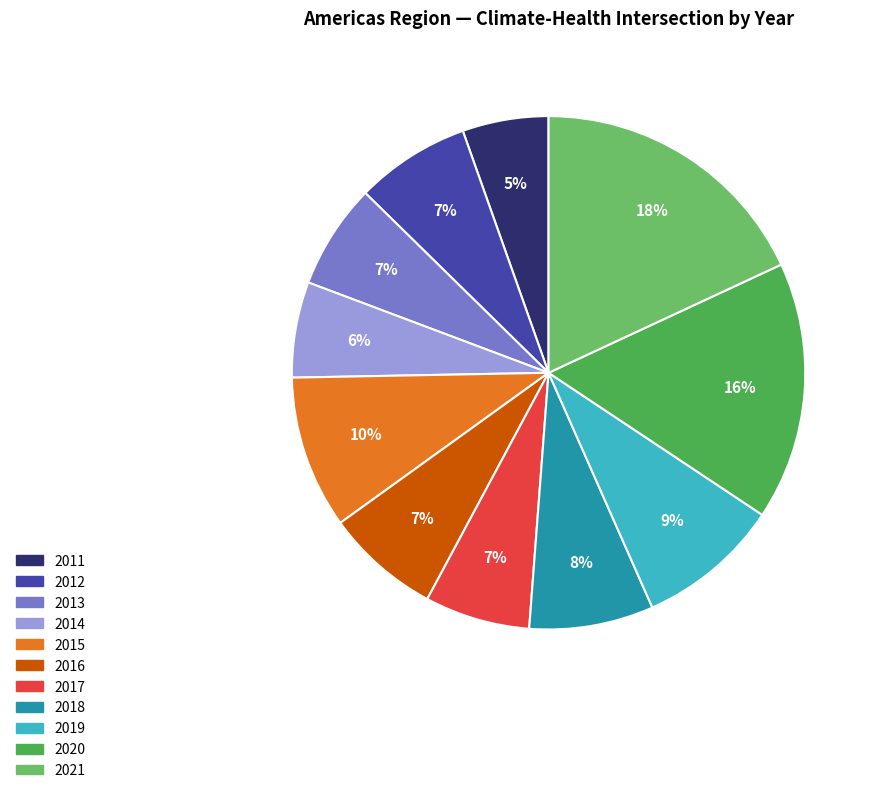

How many segments does this pie chart have?

11